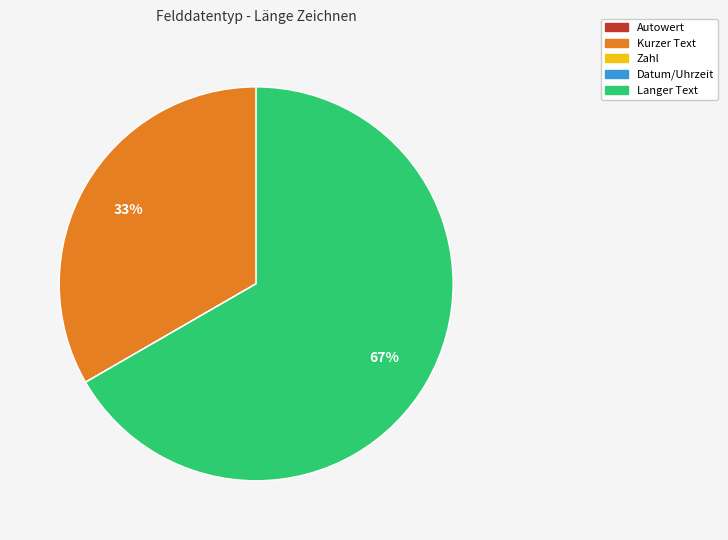

True or false: Kurzer Text accounts for 47% of the total.

False